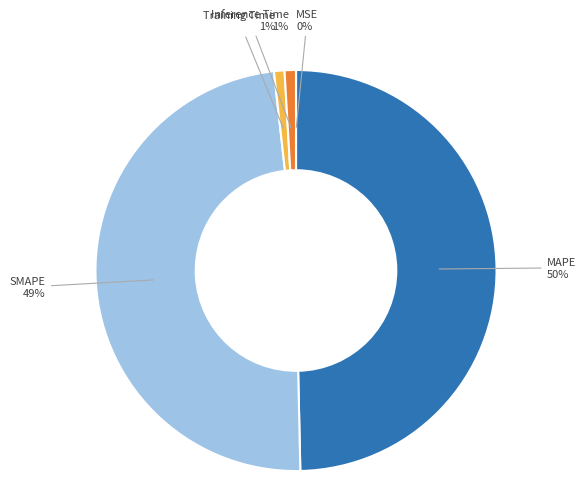

To the nearest percent, what percentage of the pie is Training Time?

1%